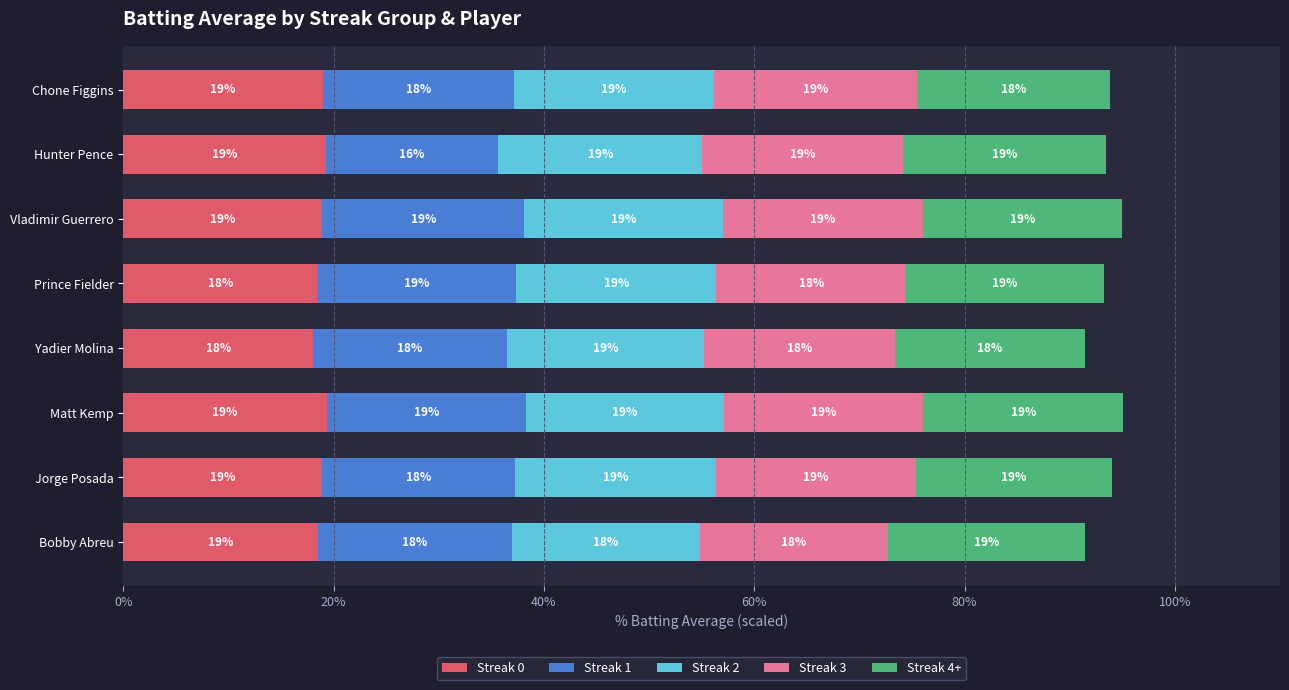

What is the average value of the Streak 0 series?

18.8